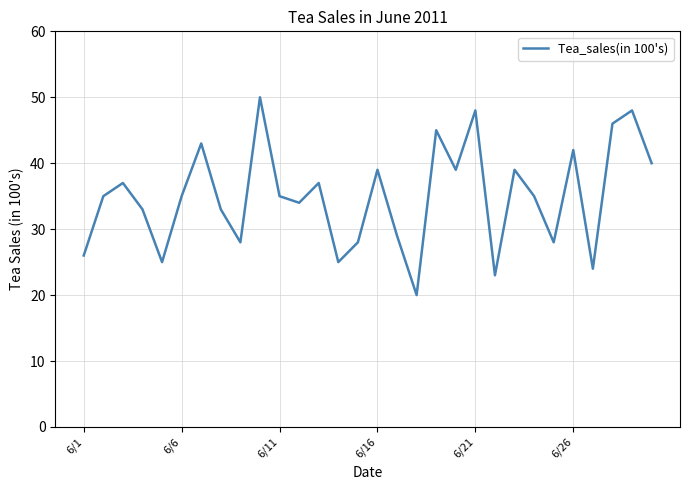

What is the smallest value displayed?

20